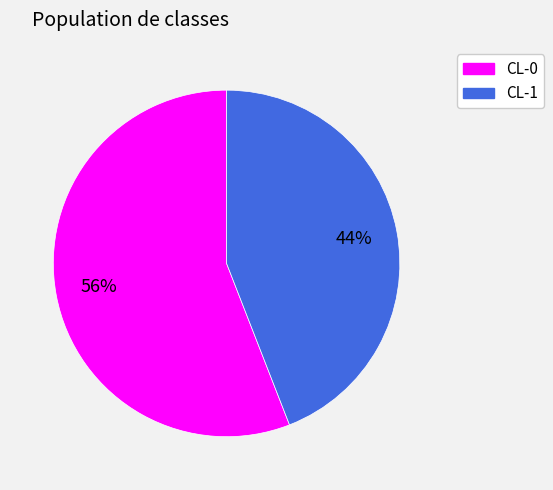

How many segments does this pie chart have?

2